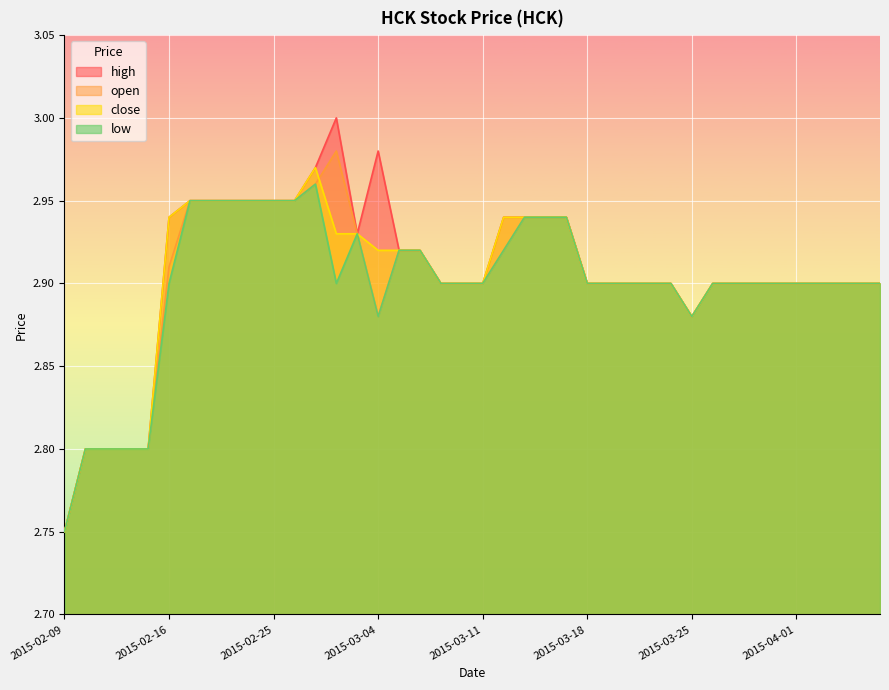

What is the average value of the high series?

2.9